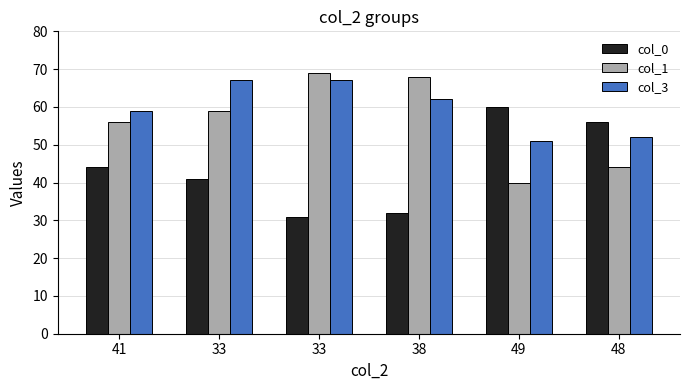

At which label is col_3 closest to 59?

41